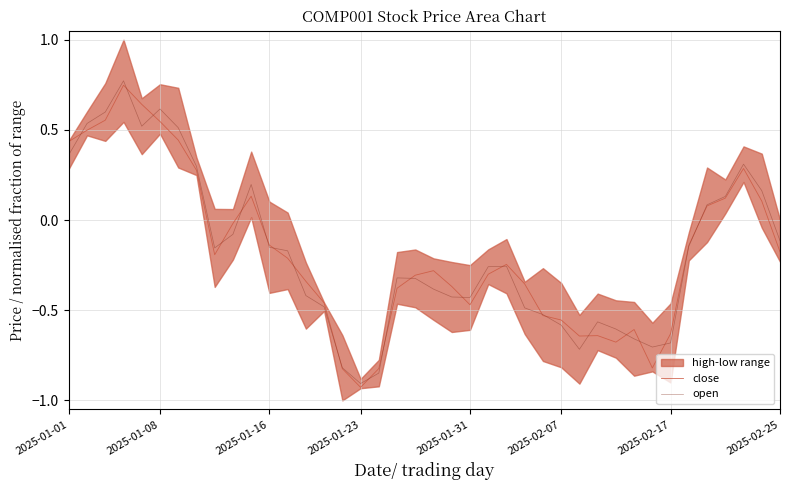

The value of open at 2025-01-23 is -0.4. True or false?

False